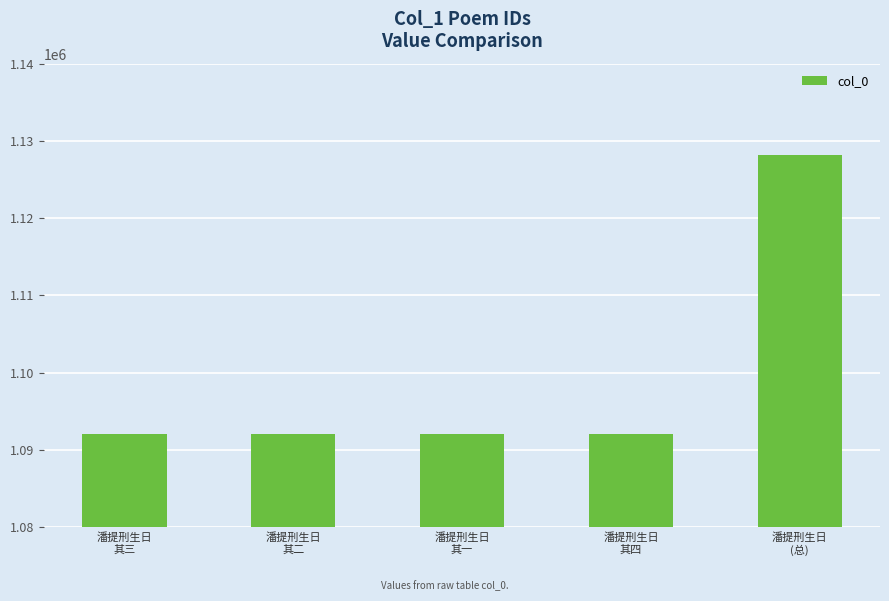

What is the value of the 1st bar from the left?

1092104